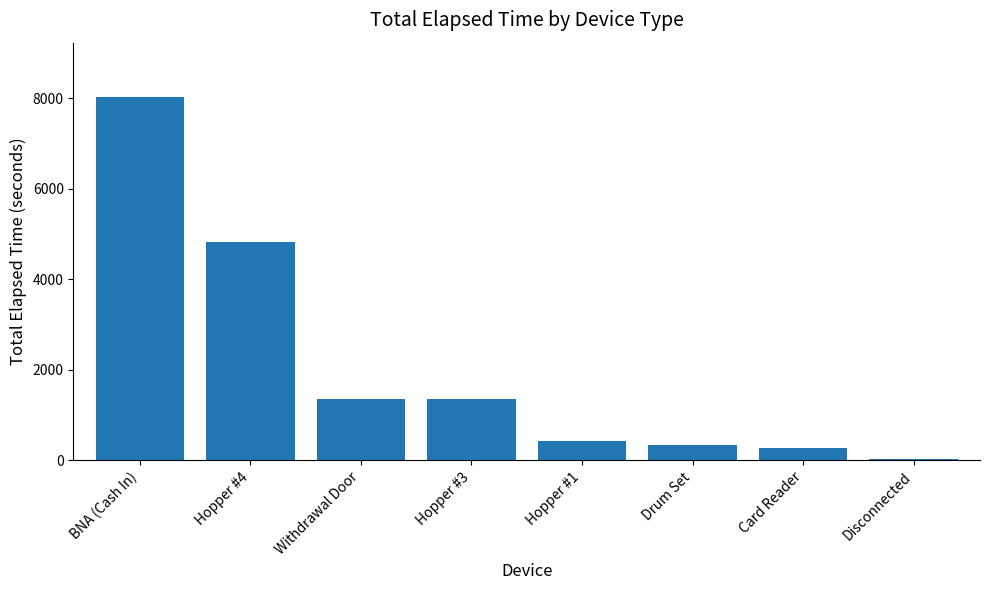

Where is the data nearest to the value 4027?

Hopper #4